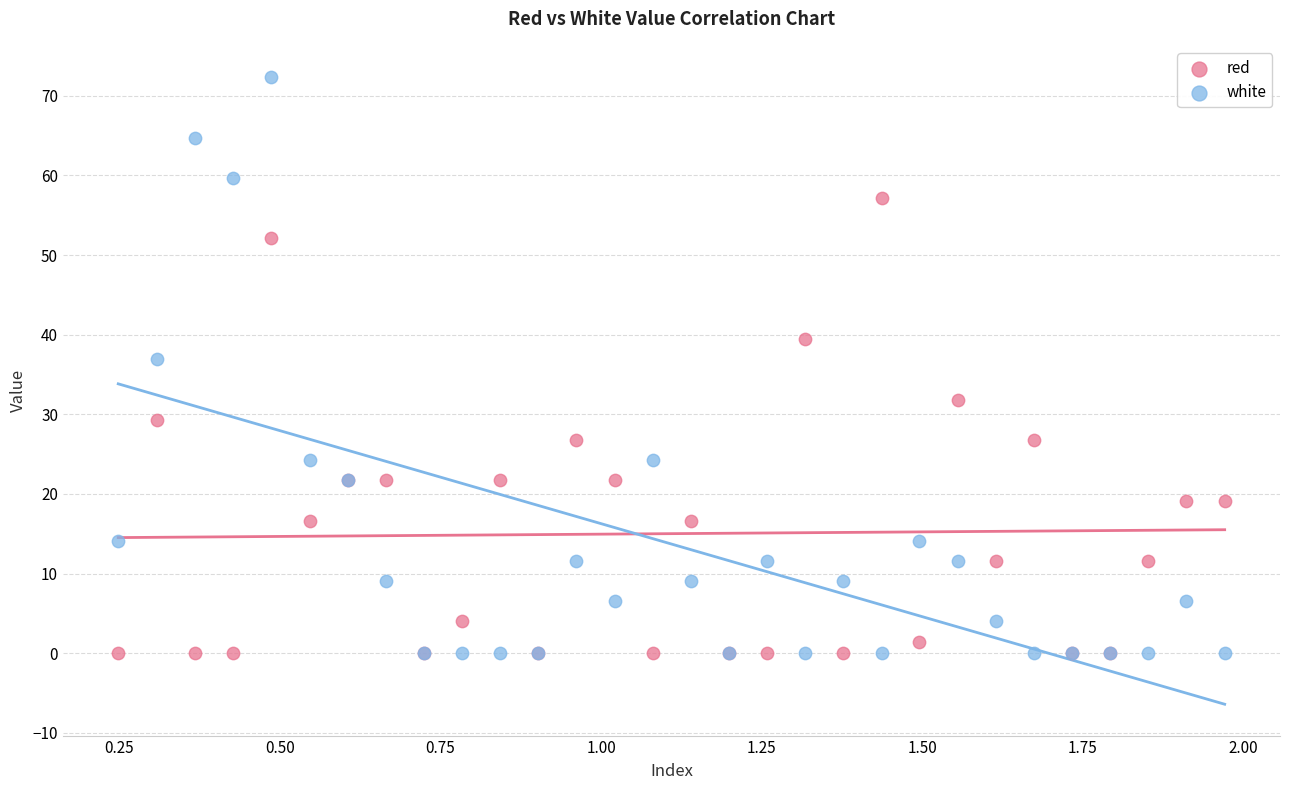

Across all series, what Y value is closest to 36?

36.9